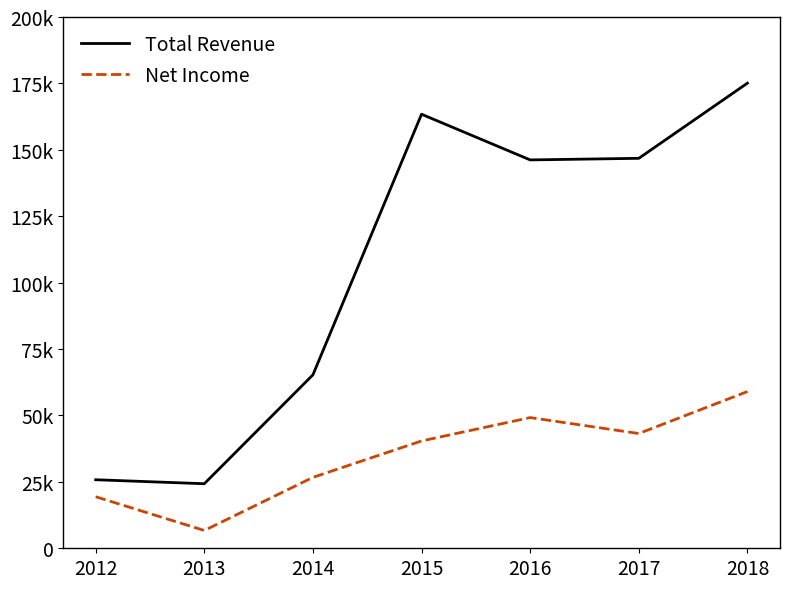

What are all the series names shown in the legend?

Total Revenue, Net Income